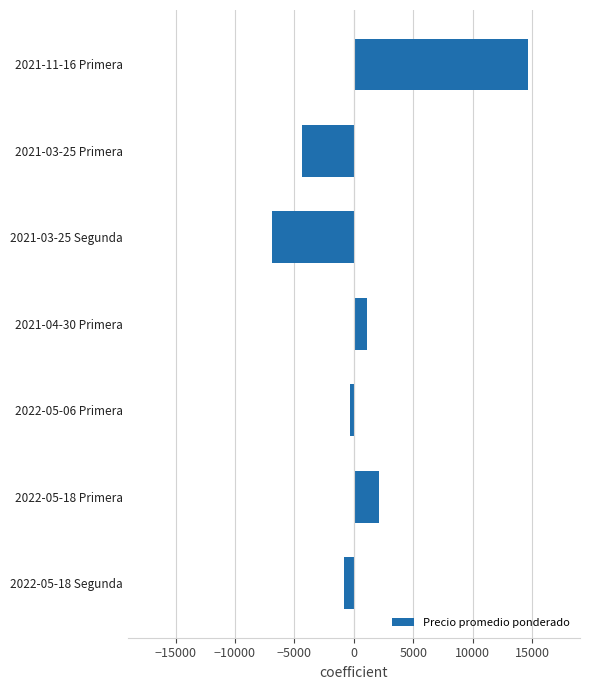

Which has a higher value, 2021-11-16 Primera or 2022-05-18 Primera?

2021-11-16 Primera